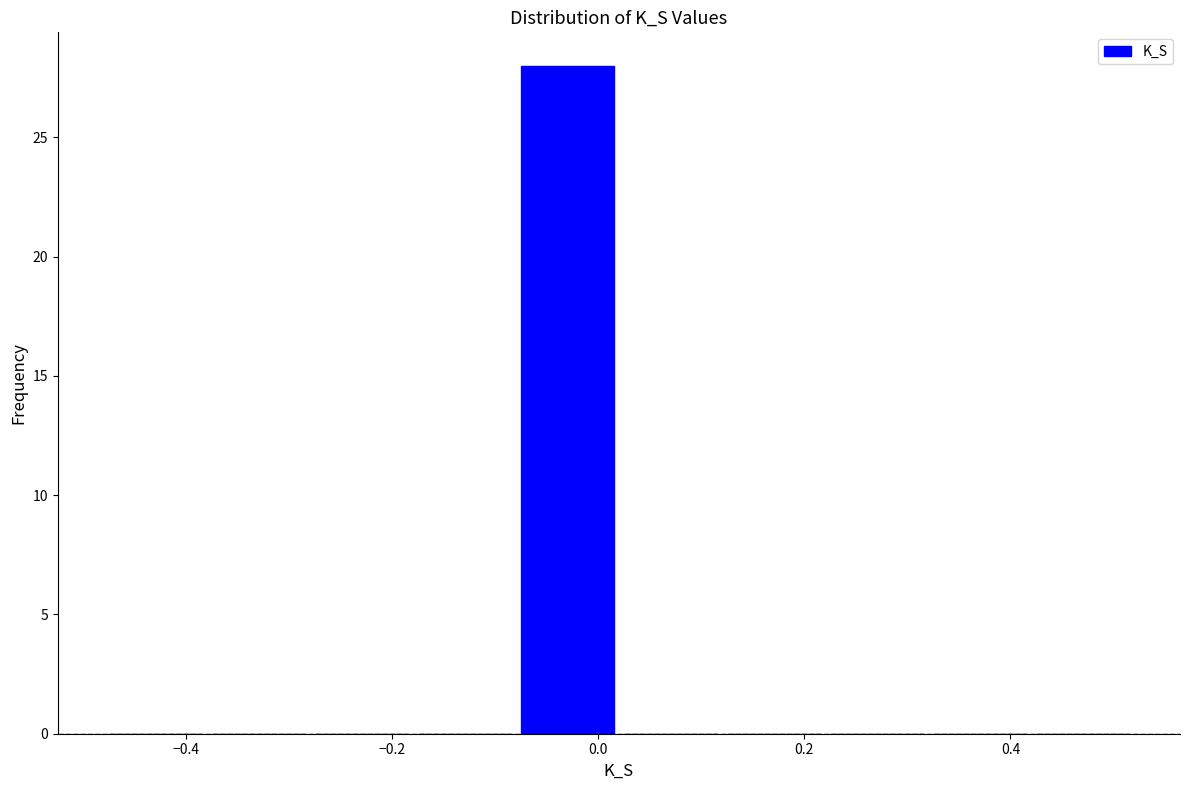

Which range on the x-axis has the tallest bar?

-0.08 to 0.02